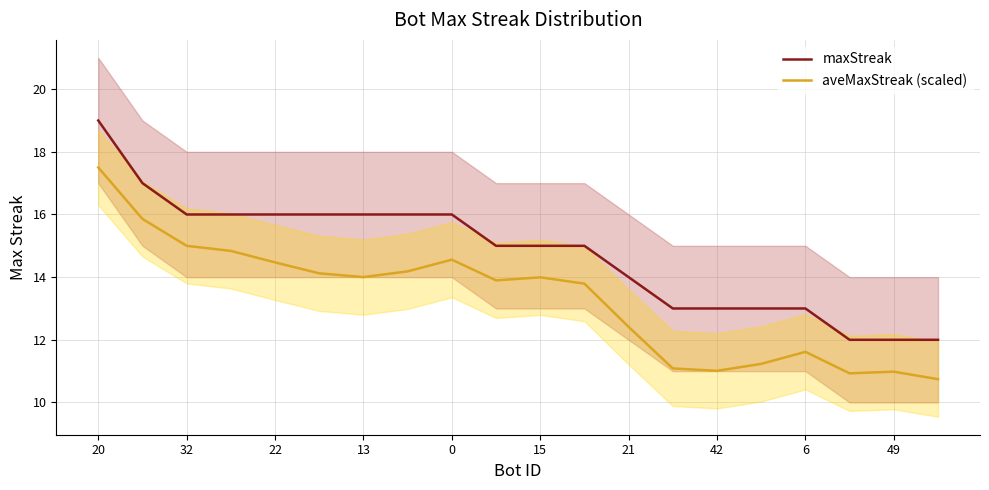

True or false: maxStreak and aveMaxStreak (scaled) cross at least once.

False